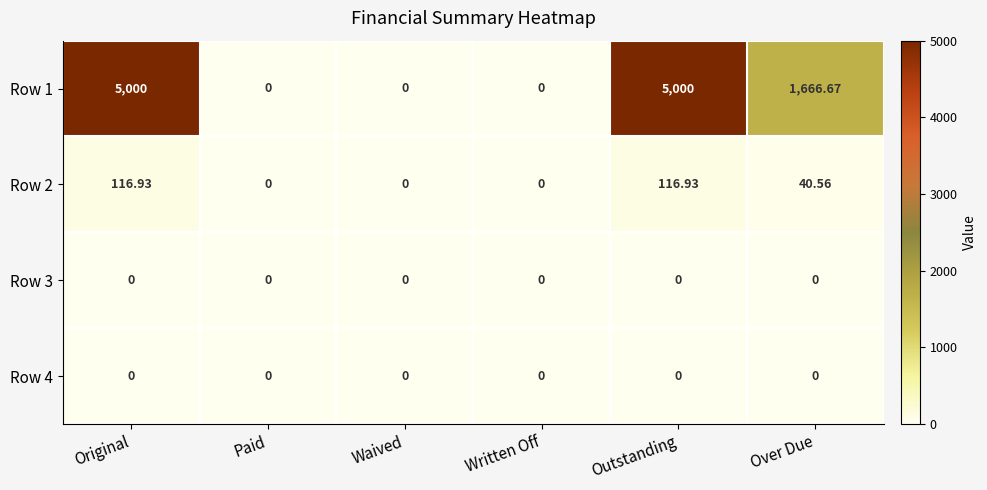

What is the total value across all series at Over Due?

1707.2